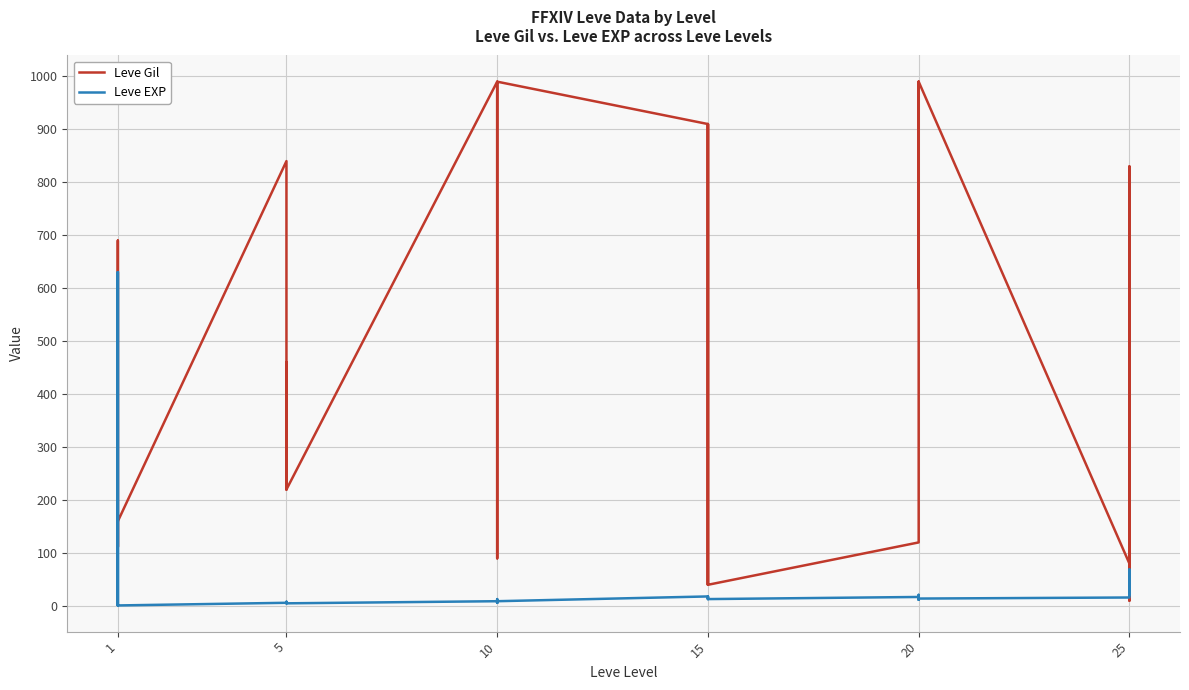

What is the value of the Leve EXP point at the 12th from the left?

5